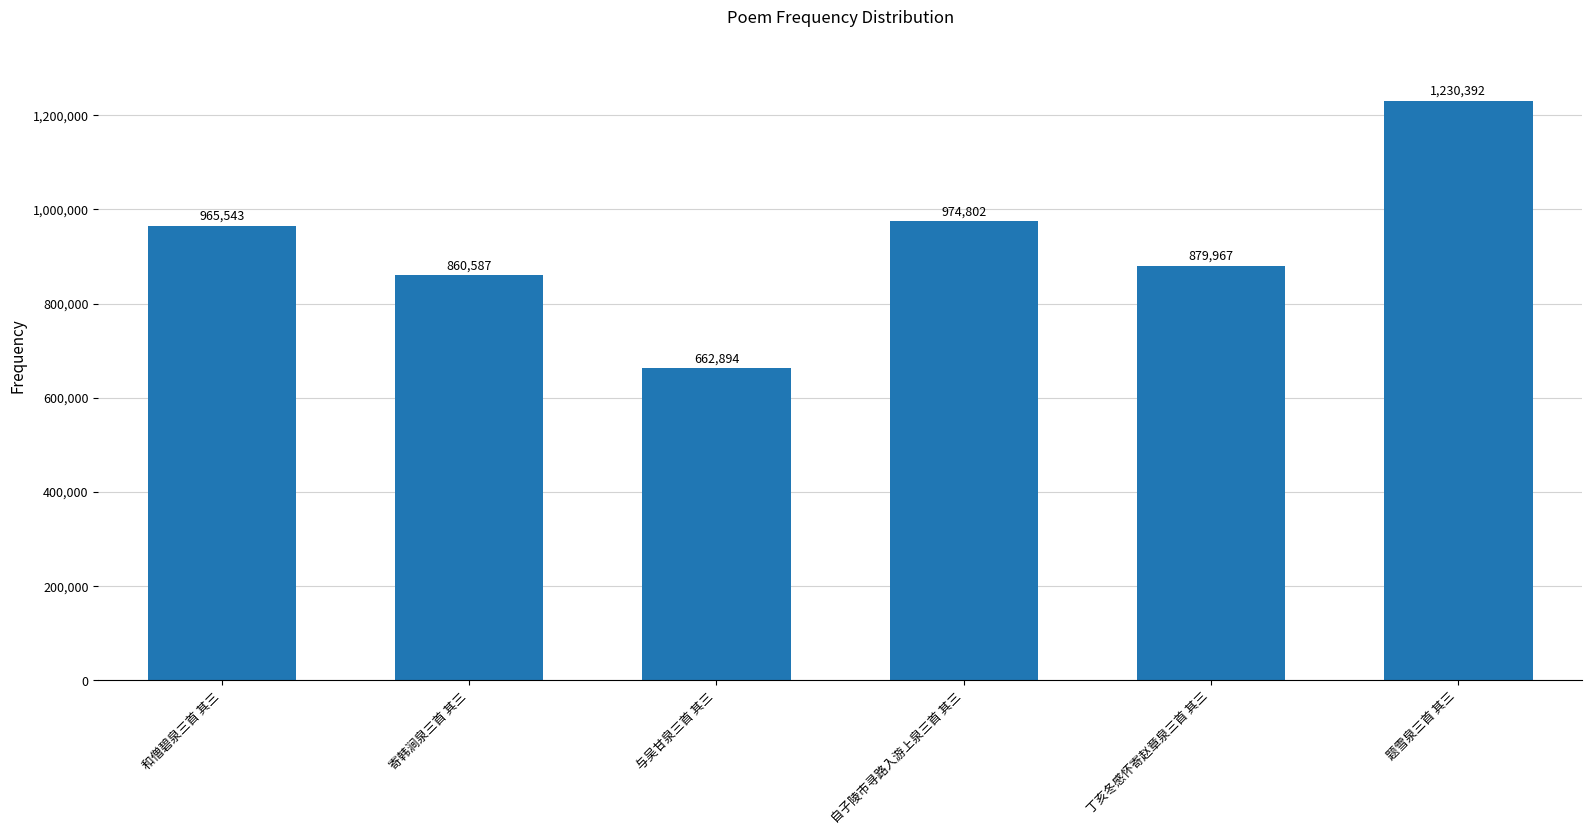

What is the ratio of the value at 丁亥冬感怀寄赵章泉三首 其三 to the value at 题雪泉三首 其三?

0.7